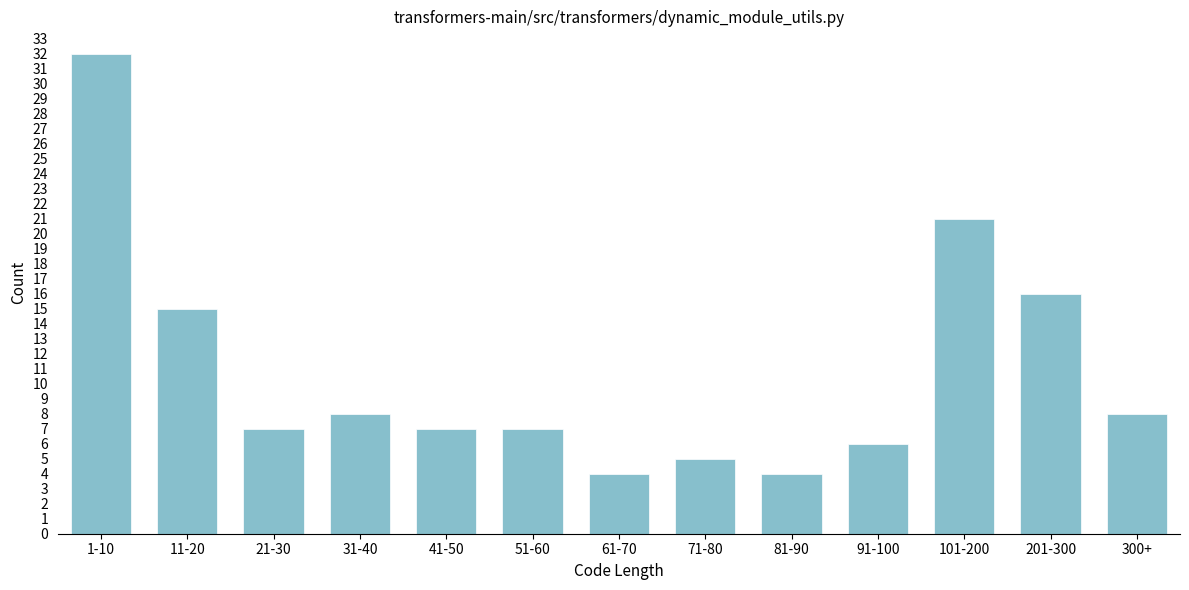

Reading left to right, what are all the values shown in this chart?

32	15	7	8	7	7	4	5	4	6	21	16	8